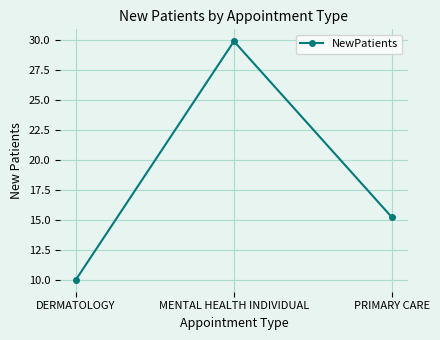

Reading left to right, transcribe all the data shown in this chart.

10.0	29.9	15.2